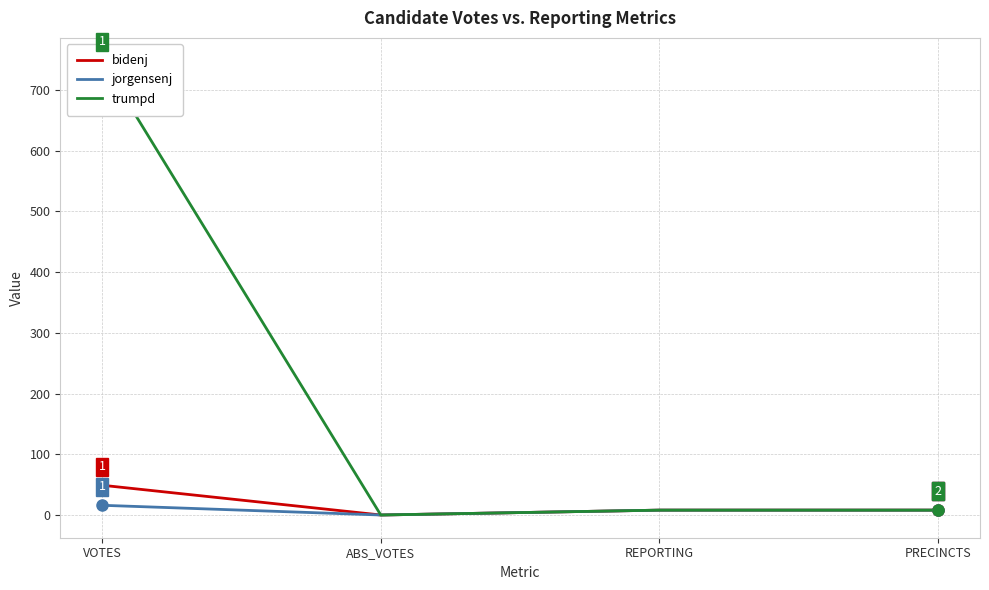

What is the label of the 2nd point from the left?

ABS_VOTES